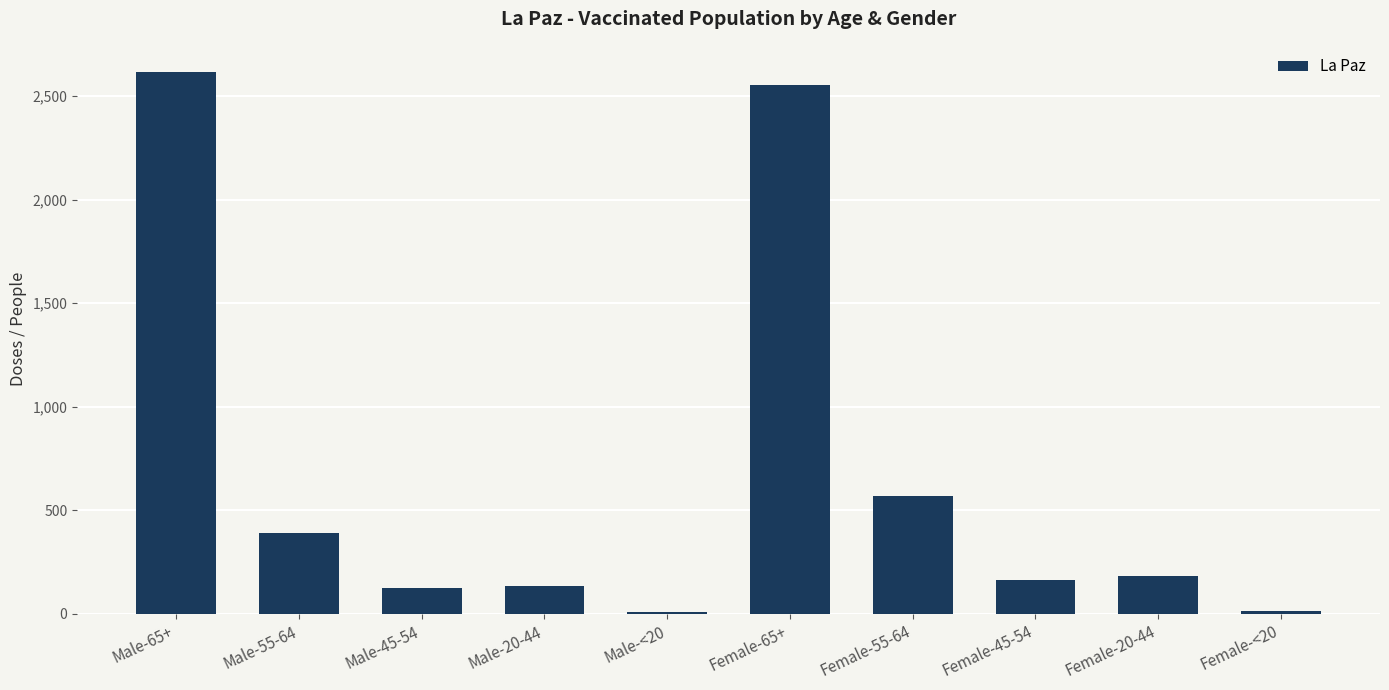

What is the label of the 4th bar from the left?

Male-20-44